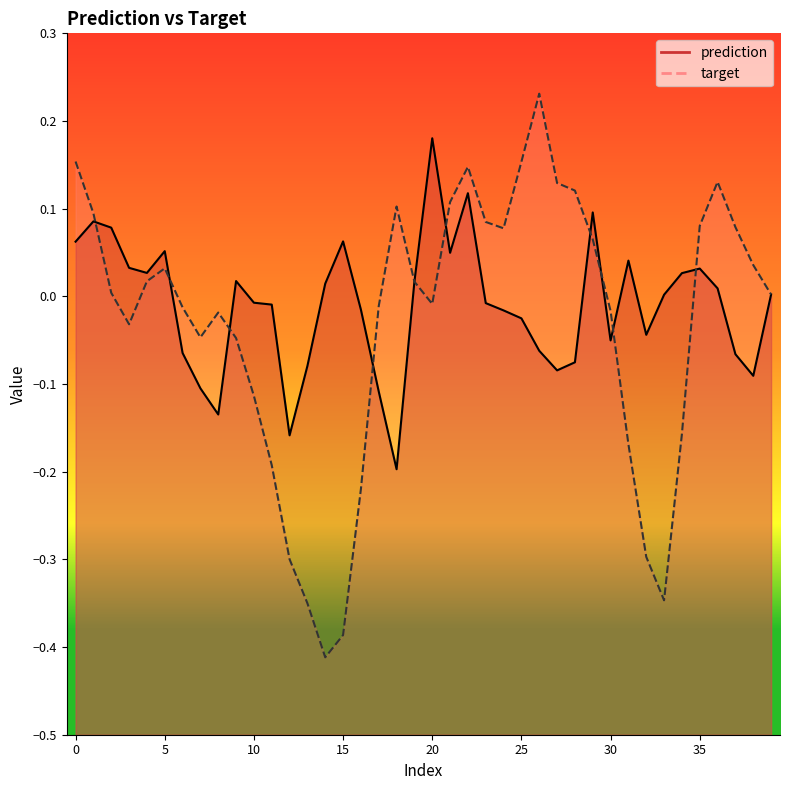

Reading left to right, list all the values displayed in this chart.

prediction: 0=0.1	1=0.1	2=0.1	3=0.0	4=0.0	5=0.1	6=-0.1	7=-0.1	8=-0.1	9=0.0	10=-0.0	11=-0.0	12=-0.2	13=-0.1	14=0.0	15=0.1	16=-0.0	17=-0.1	18=-0.2	19=0.0	20=0.2	21=0.0	22=0.1	23=-0.0	24=-0.0	25=-0.0	26=-0.1	27=-0.1	28=-0.1	29=0.1	30=-0.1	31=0.0	32=-0.0	33=0.0	34=0.0	35=0.0	36=0.0	37=-0.1	38=-0.1	39=0.0
target: 0=0.2	1=0.1	2=0.0	3=-0.0	4=0.0	5=0.0	6=-0.0	7=-0.0	8=-0.0	9=-0.0	10=-0.1	11=-0.2	12=-0.3	13=-0.4	14=-0.4	15=-0.4	16=-0.2	17=-0.0	18=0.1	19=0.0	20=-0.0	21=0.1	22=0.1	23=0.1	24=0.1	25=0.2	26=0.2	27=0.1	28=0.1	29=0.1	30=-0.0	31=-0.2	32=-0.3	33=-0.3	34=-0.2	35=0.1	36=0.1	37=0.1	38=0.0	39=0.0